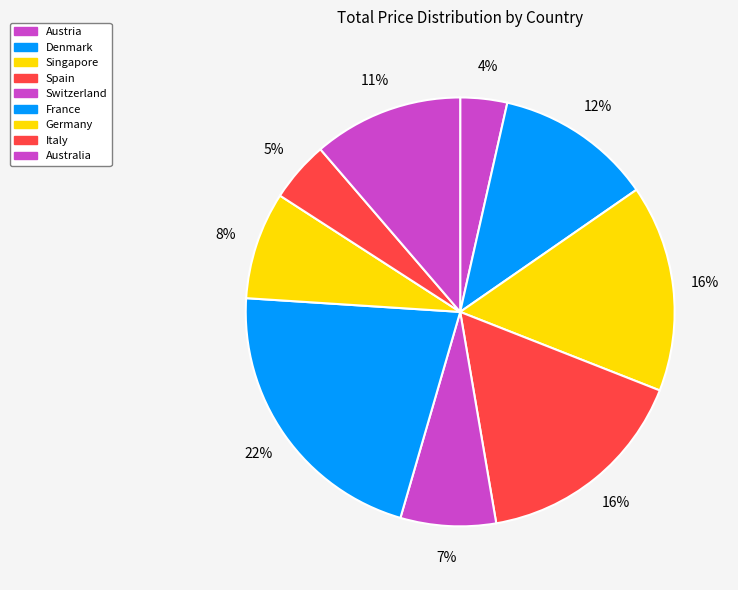

How many slices are in this pie chart?

9